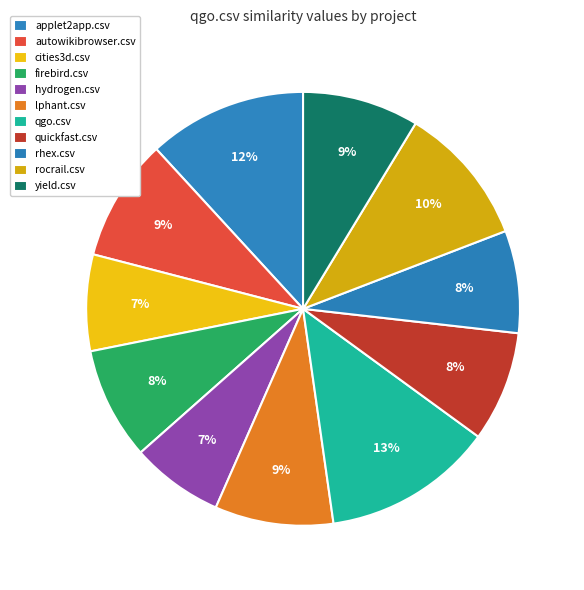

Count the number of slices in the pie.

11